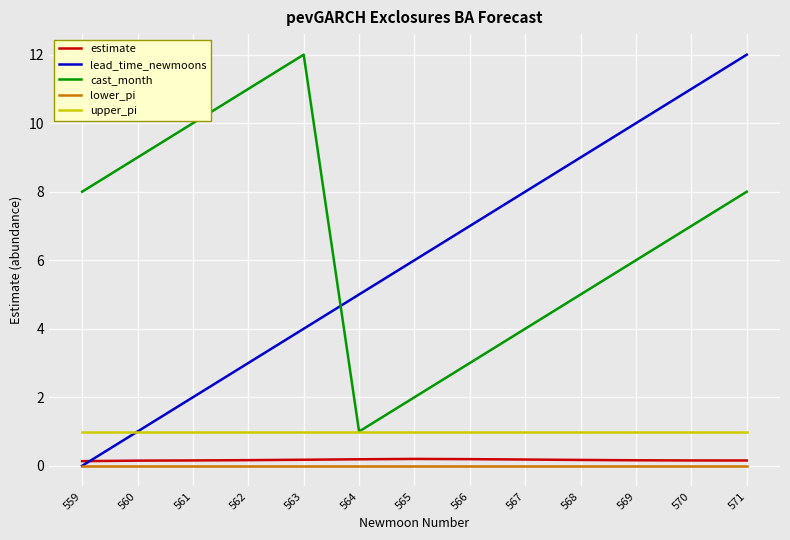

Read the lead_time_newmoons value at 565.

6.0